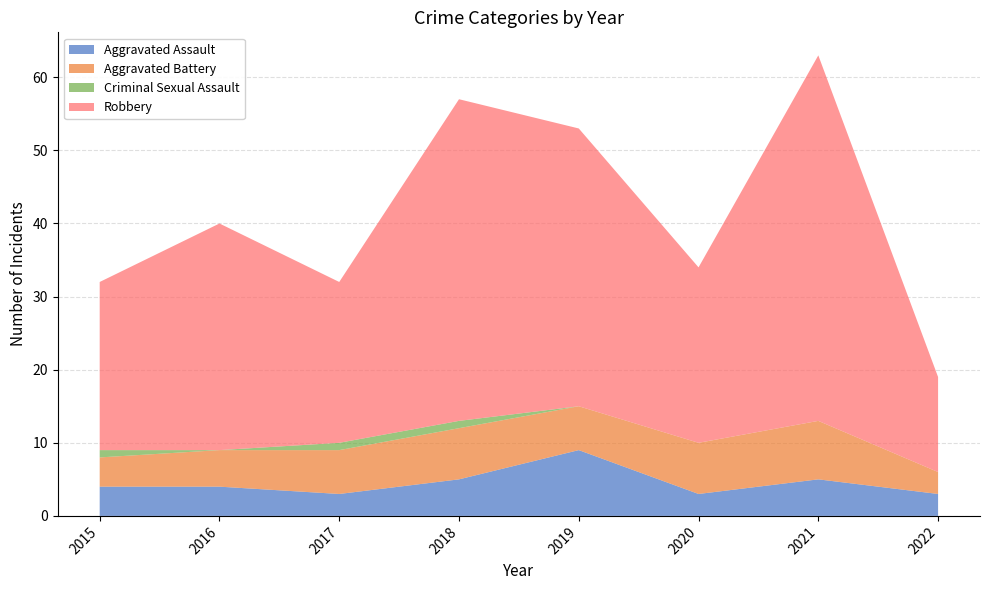

Reading right to left, transcribe all the data shown in this chart.

Aggravated Assault: 2022=3	2021=5	2020=3	2019=9	2018=5	2017=3	2016=4	2015=4
Aggravated Battery: 2022=3	2021=8	2020=7	2019=6	2018=7	2017=6	2016=5	2015=4
Criminal Sexual Assault: 2022=0	2021=0	2020=0	2019=0	2018=1	2017=1	2016=0	2015=1
Robbery: 2022=13	2021=50	2020=24	2019=38	2018=44	2017=22	2016=31	2015=23